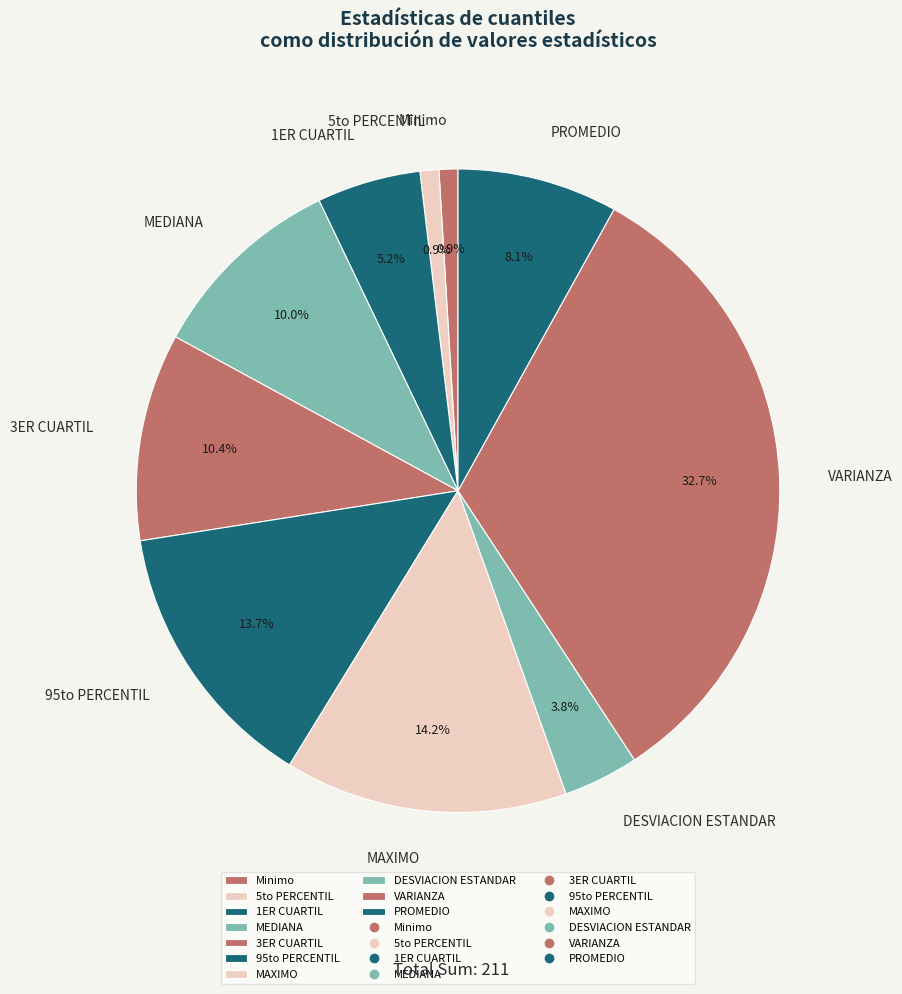

Combined, do 1ER CUARTIL and DESVIACION ESTANDAR account for over 50%?

No